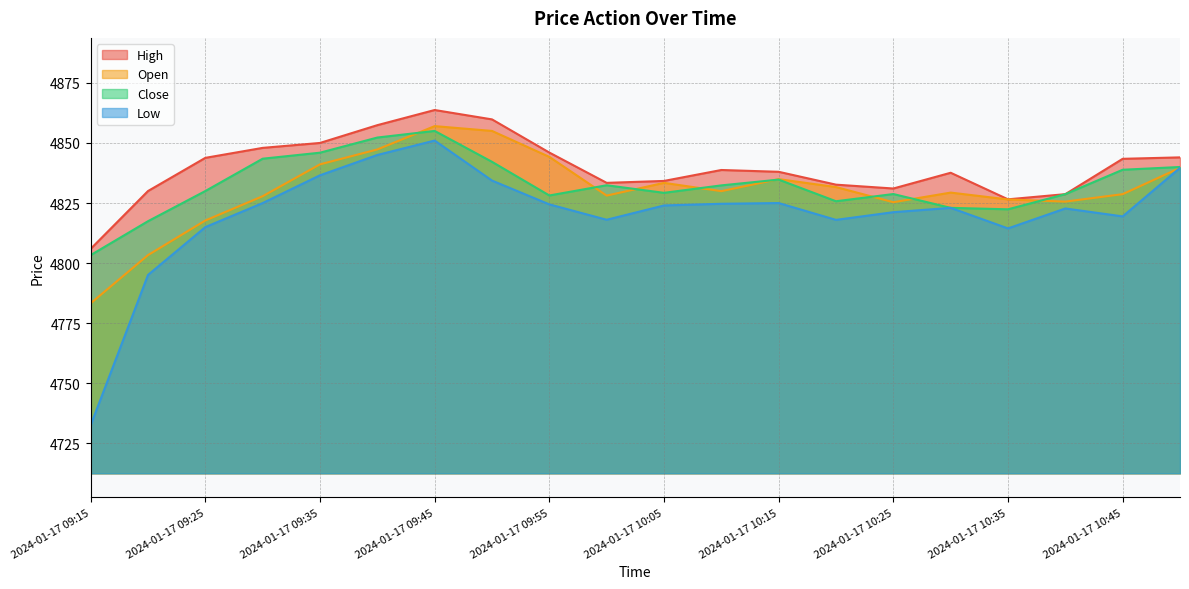

How many values in the Low series exceed 4824?

9